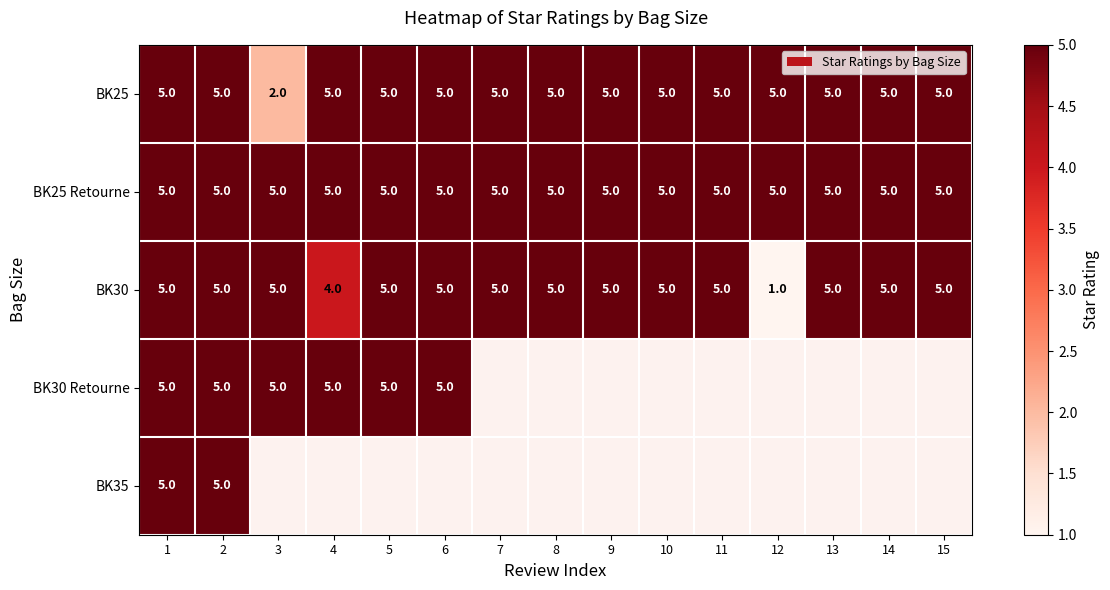

The value of BK30 at 10 is 2. True or false?

False